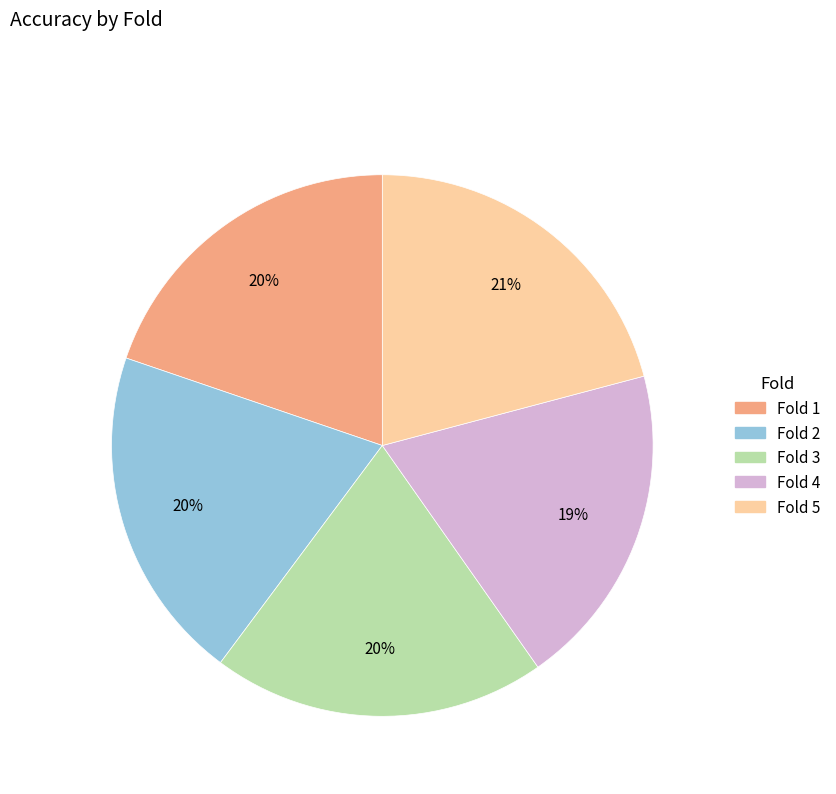

Is the sum of Fold 2 and Fold 1 greater than half?

No